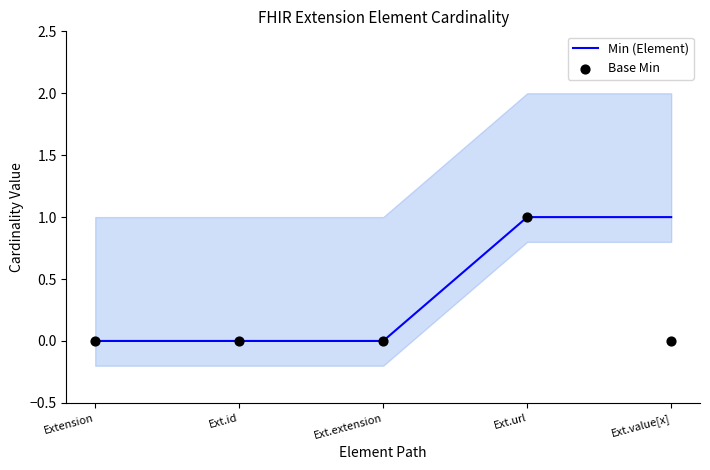

Which series has the largest total across all categories?

Min (Element)